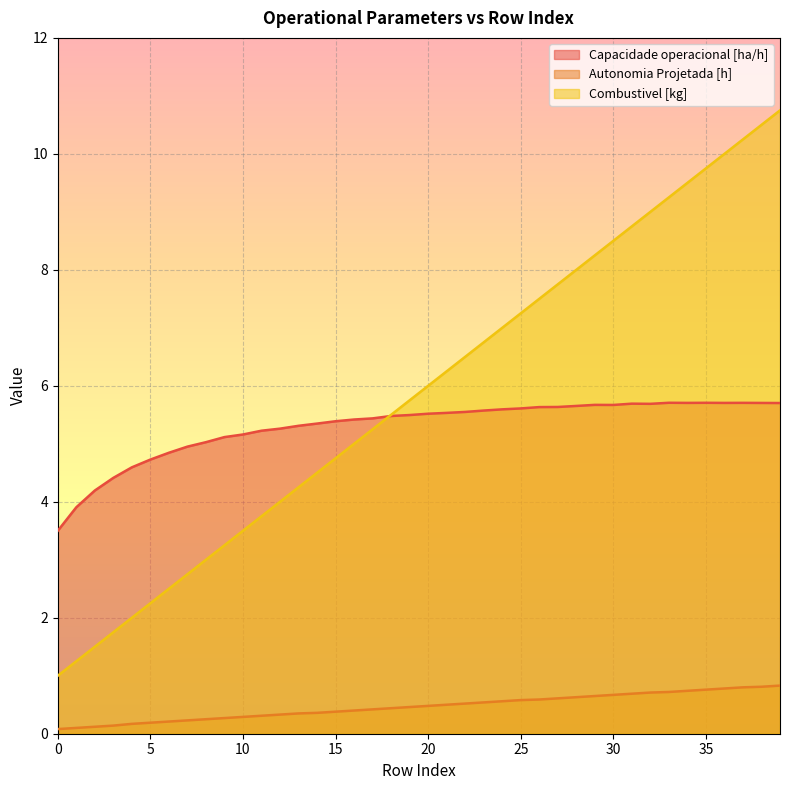

Rank the series at 18 from lowest to highest value.

Autonomia Projetada [h], Capacidade operacional [ha/h], Combustivel [kg]